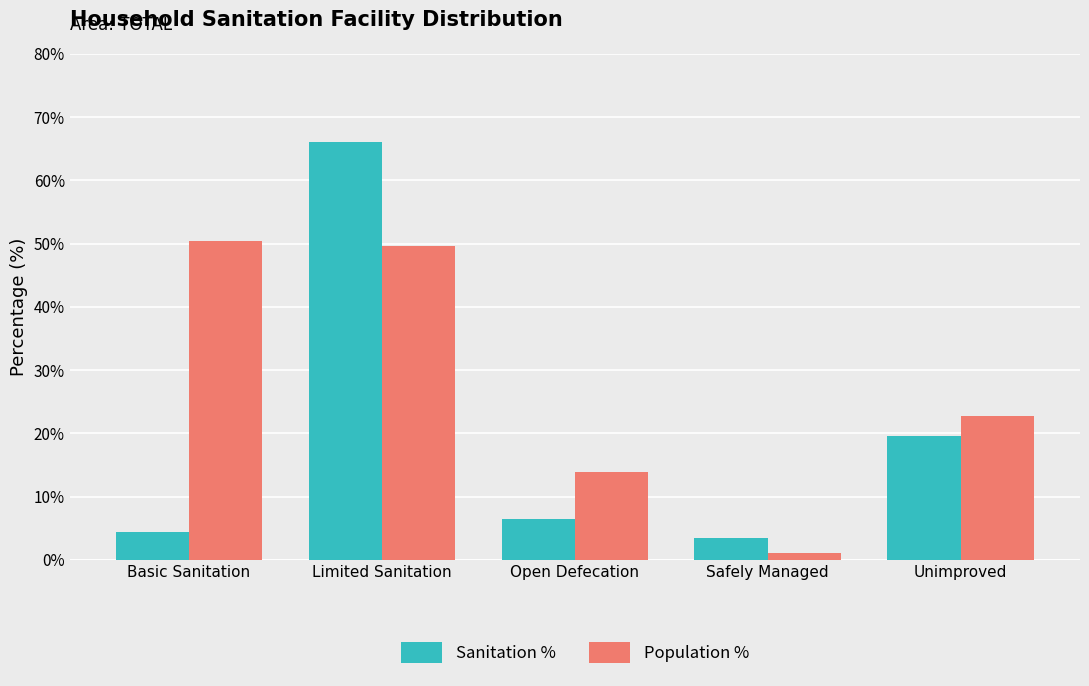

What is the smallest value displayed?

1.0